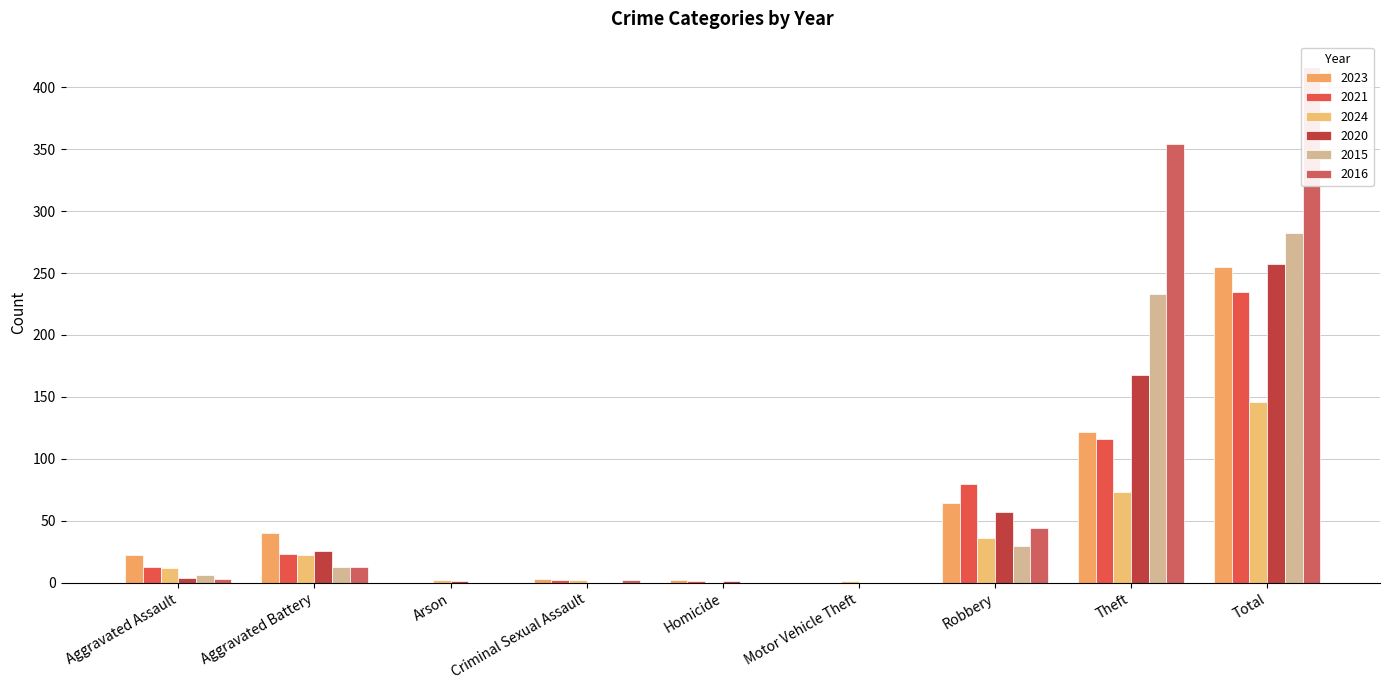

Reading left to right, list all the values displayed in this chart.

2023: 22	40	0	3	2	0	64	122	255
2021: 13	23	0	2	1	0	80	116	235
2024: 12	22	2	2	0	1	36	73	146
2020: 4	26	1	0	1	0	57	168	257
2015: 6	13	0	0	0	0	30	233	282
2016: 3	13	0	2	0	0	44	354	416